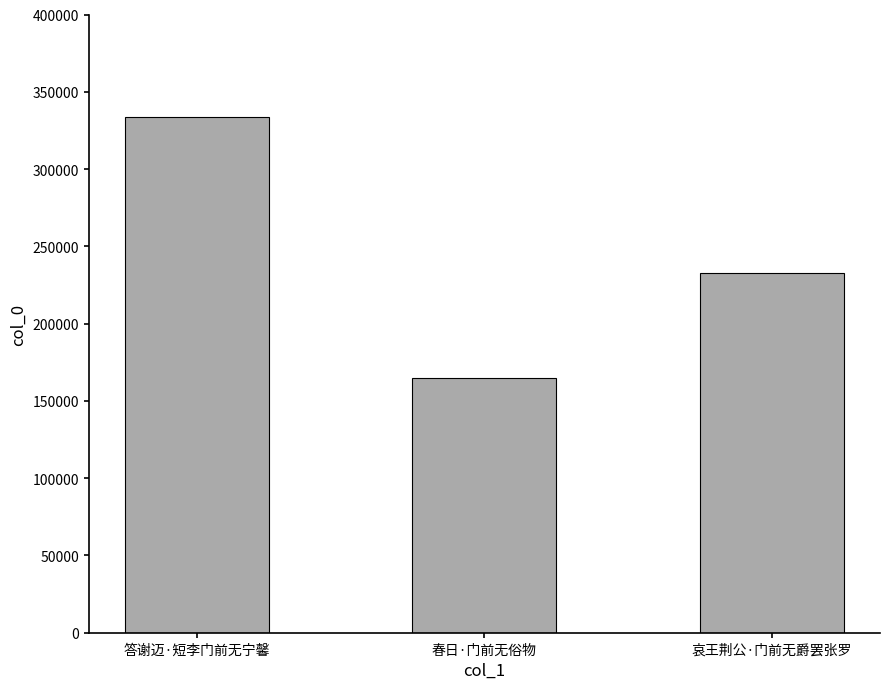

True or false: the data shows 76596 at 答谢迈·短李门前无宁馨.

False